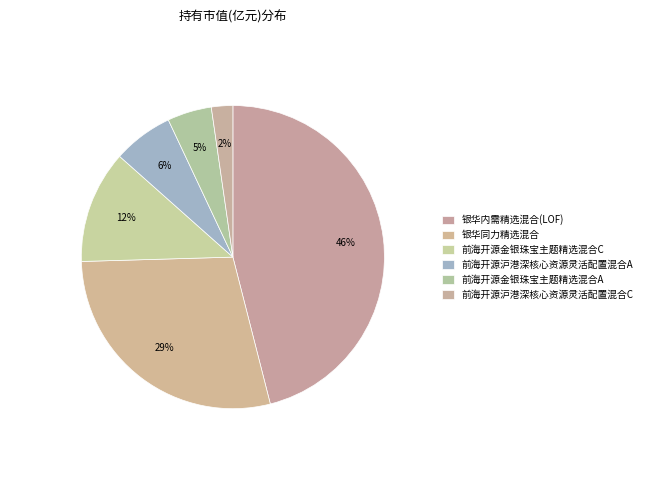

What portion of the pie excludes 银华内需精选混合(LOF)?

54.0%